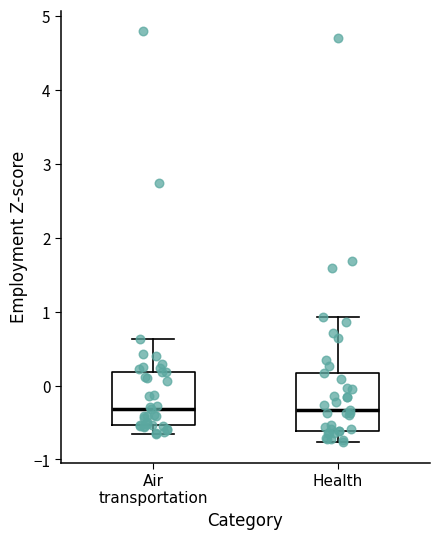

Reading left to right, transcribe this box plot: for each box, give where its median line is, the range the box spans, and where its two whiskers end, as read against the y-axis. The values are not printed on the chart, so give them approximately, as read against the axis.

Air transportation: median -0.3, box -0.5 to 0.2, whiskers -0.7 to 0.6
Health: median -0.3, box -0.6 to 0.2, whiskers -0.8 to 0.9